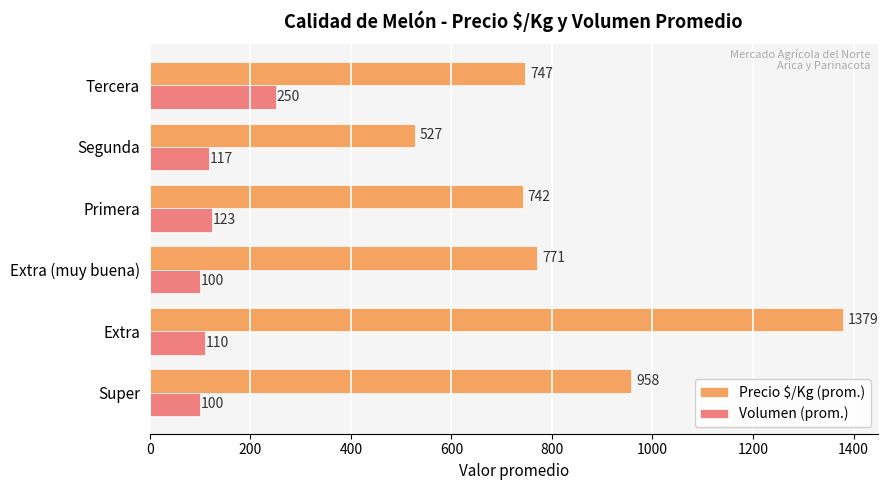

What is the lowest value of the Precio $/Kg (prom.) series?

527